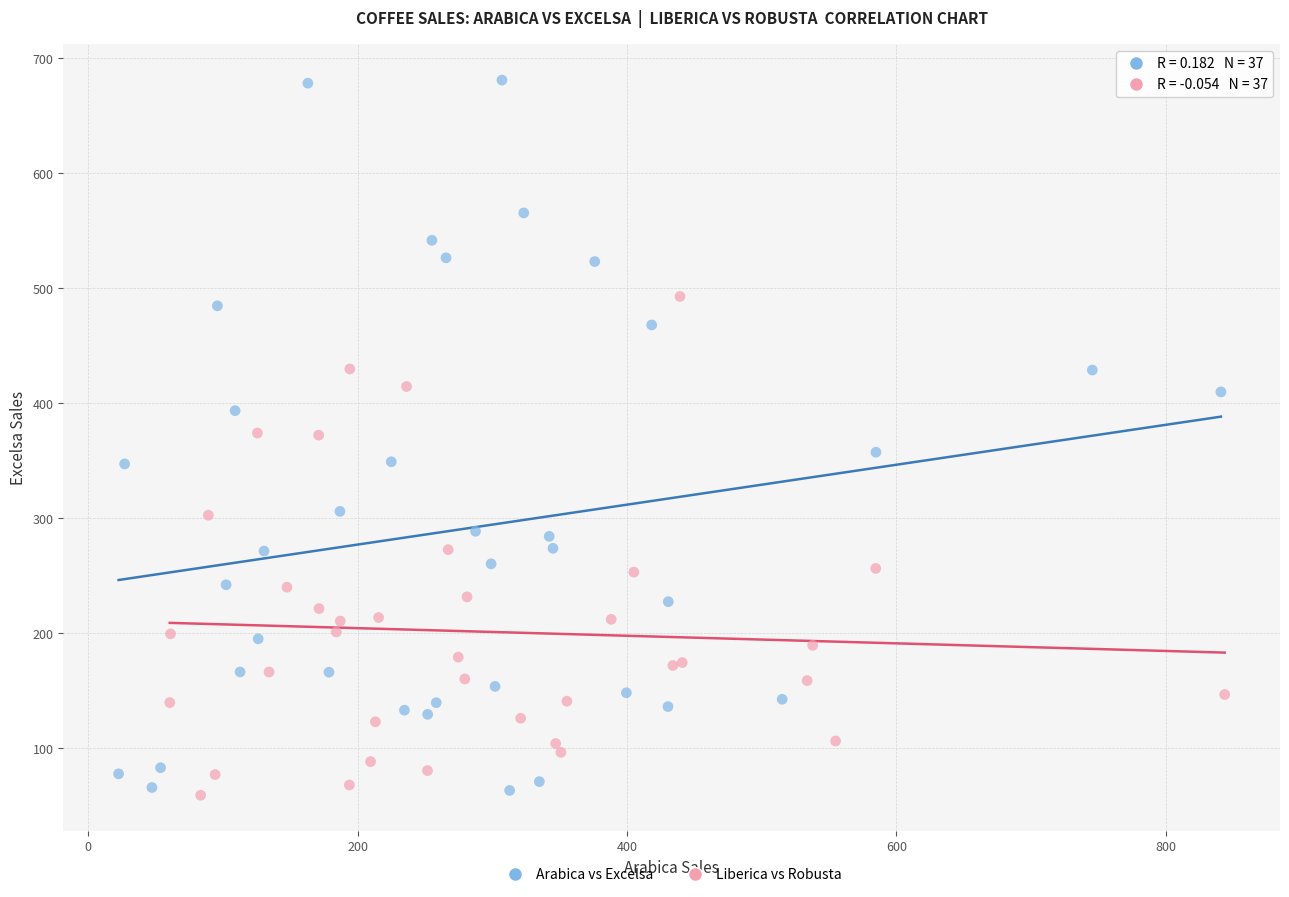

Which series reaches the maximum Y coordinate?

Arabica vs Excelsa